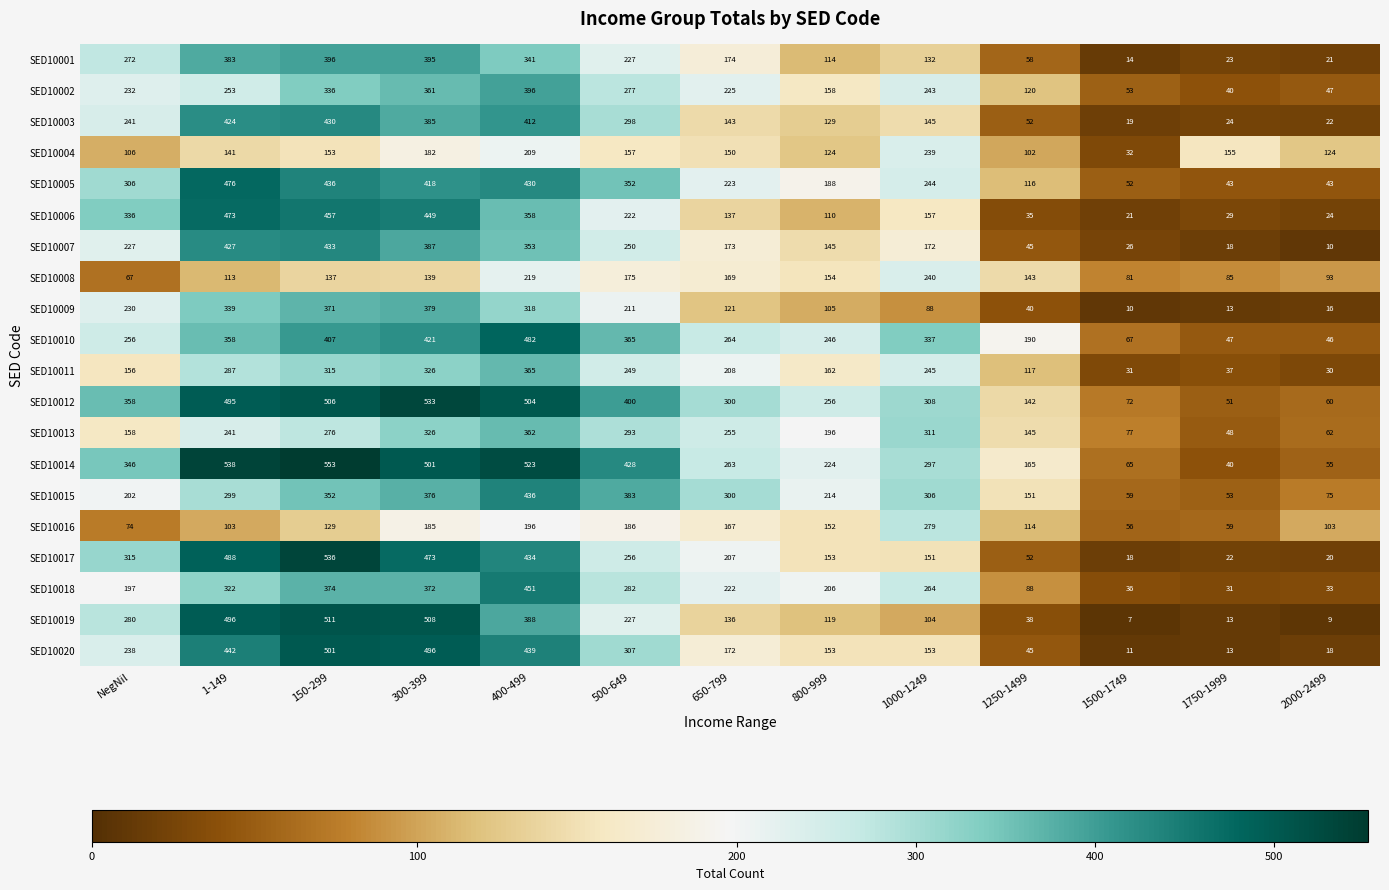

What is the minimum value for SED10004?

32